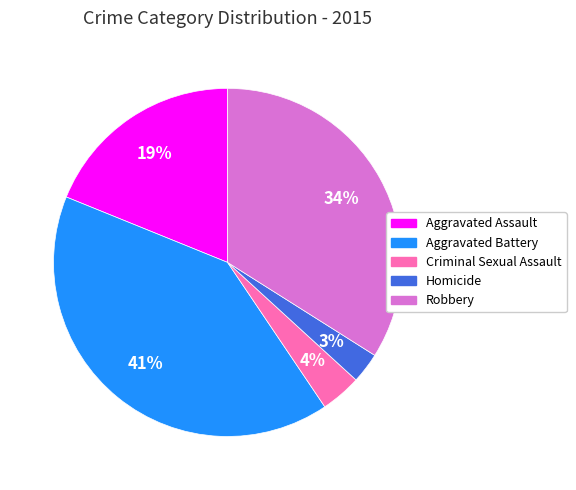

Count the number of slices in the pie.

5